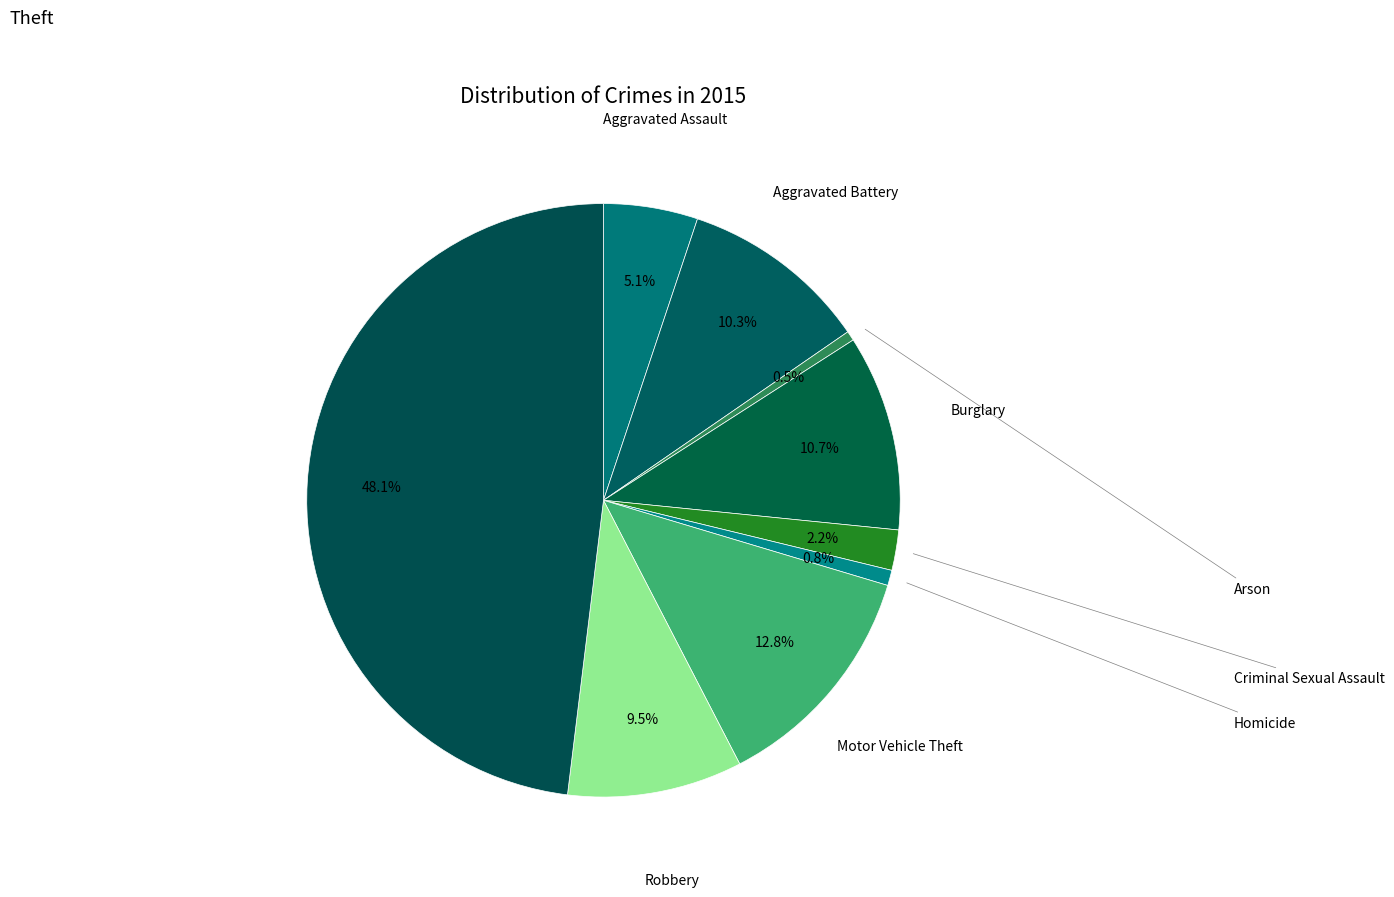

How much of the chart is everything except Theft?

51.9%